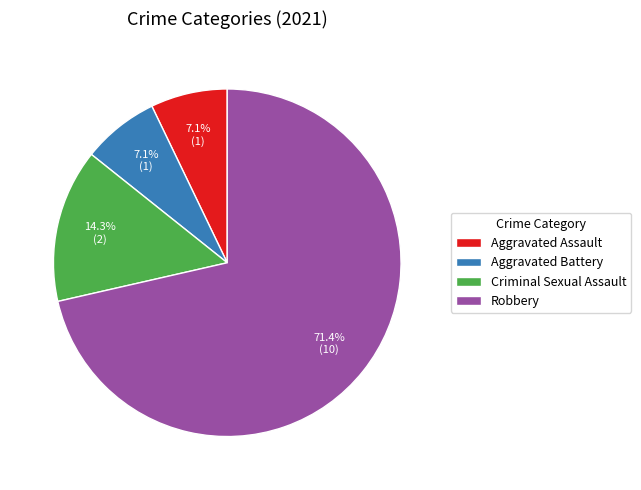

How much of the chart is everything except Aggravated Assault?

92.9%